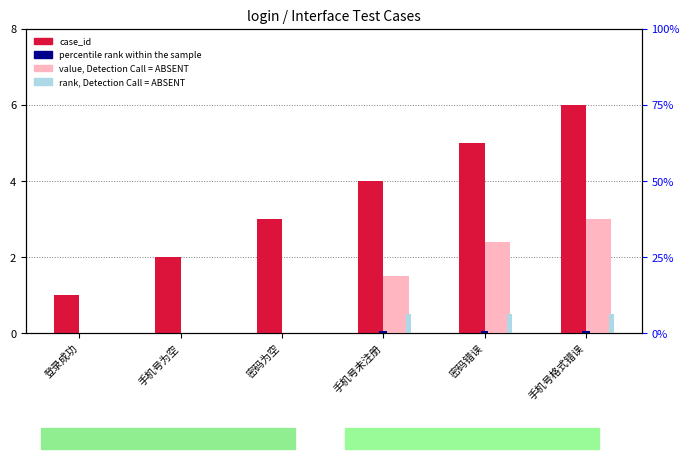

Is the value of case_id at 手机号格式错误 greater than the value of value, Detection Call = ABSENT at 手机号为空?

Yes